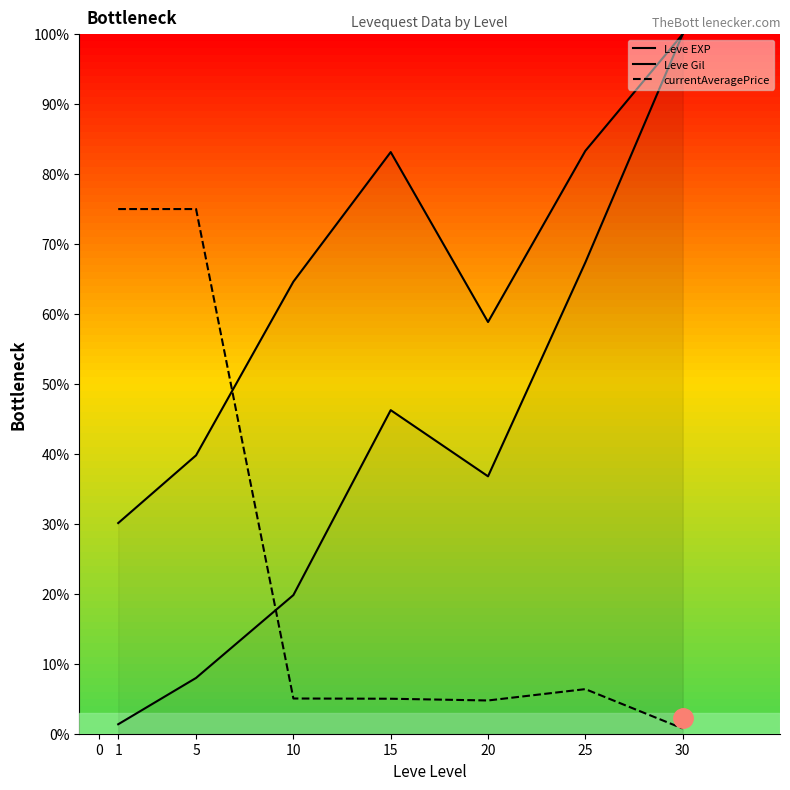

True or false: Leve EXP and currentAveragePrice intersect in this chart.

True